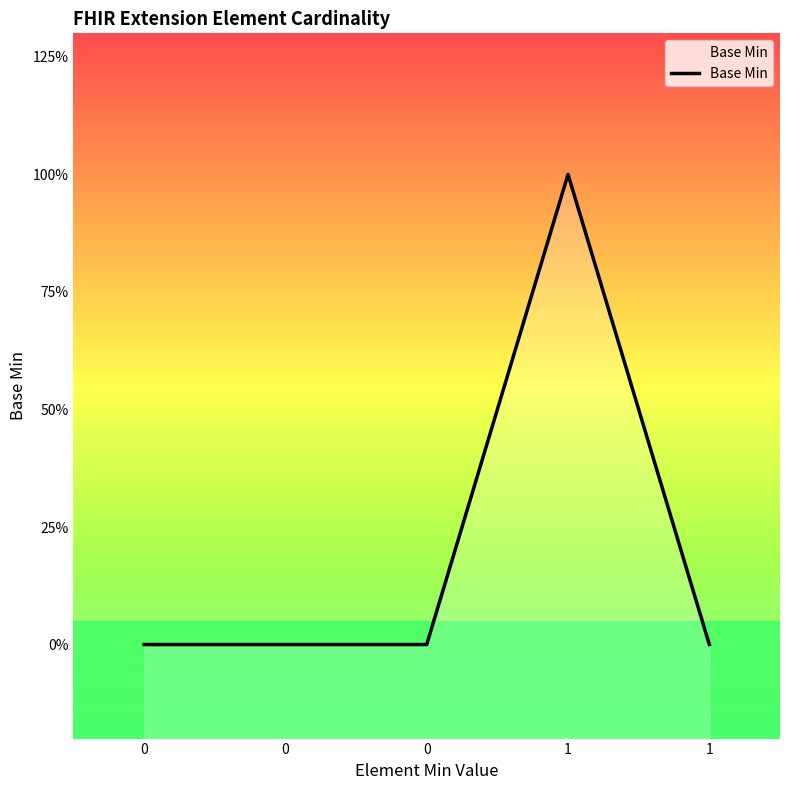

Count the values in the range 0 to 1.

5